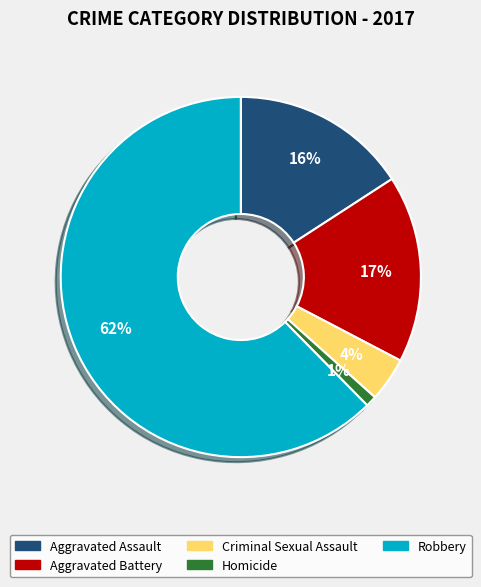

How many slices are in this pie chart?

5